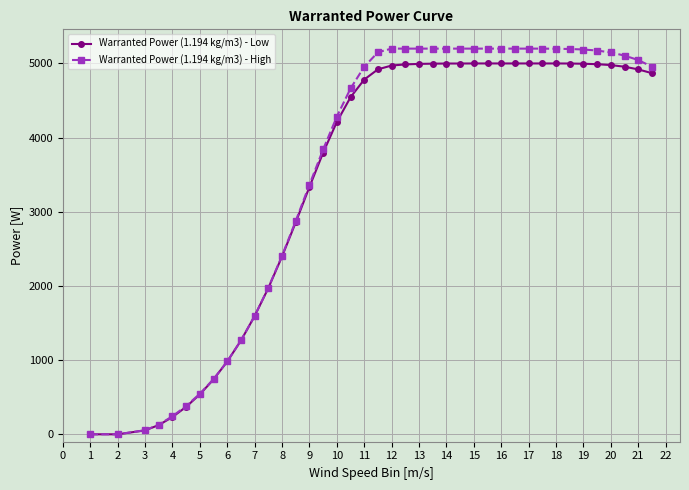

At how many categories does at least one series exceed 884?

32